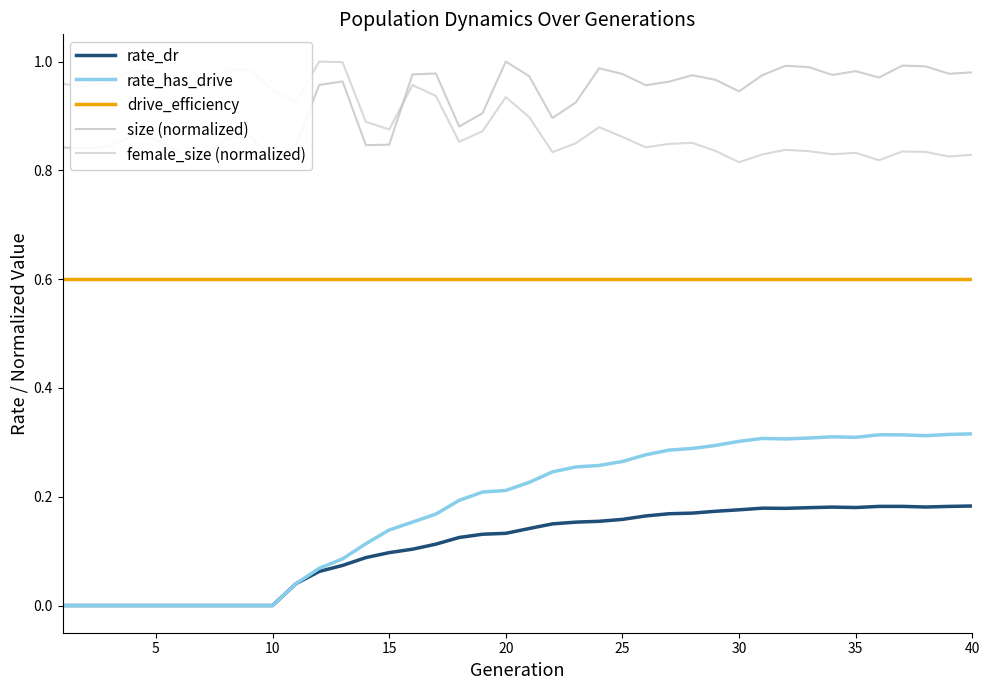

True or false: drive_efficiency has a value of 1.1 at 15.

False